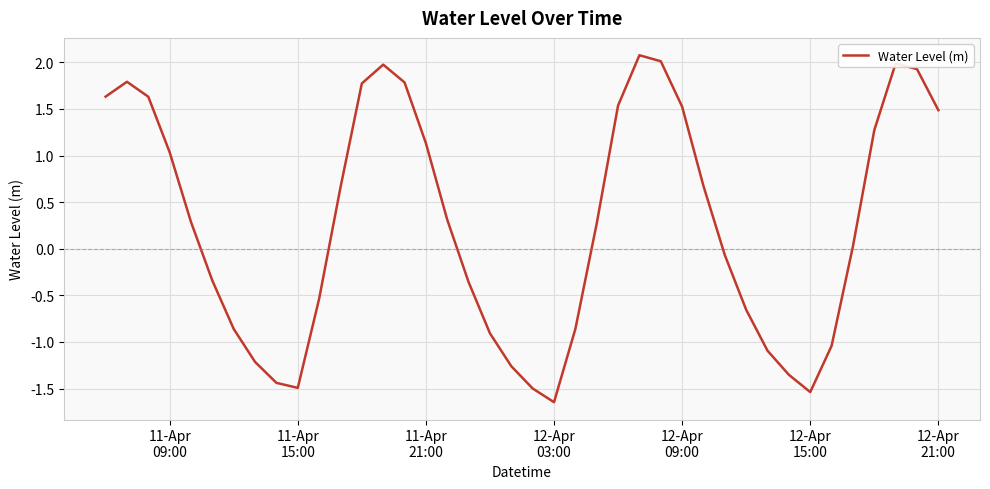

What is the maximum value shown in the chart?

2.1